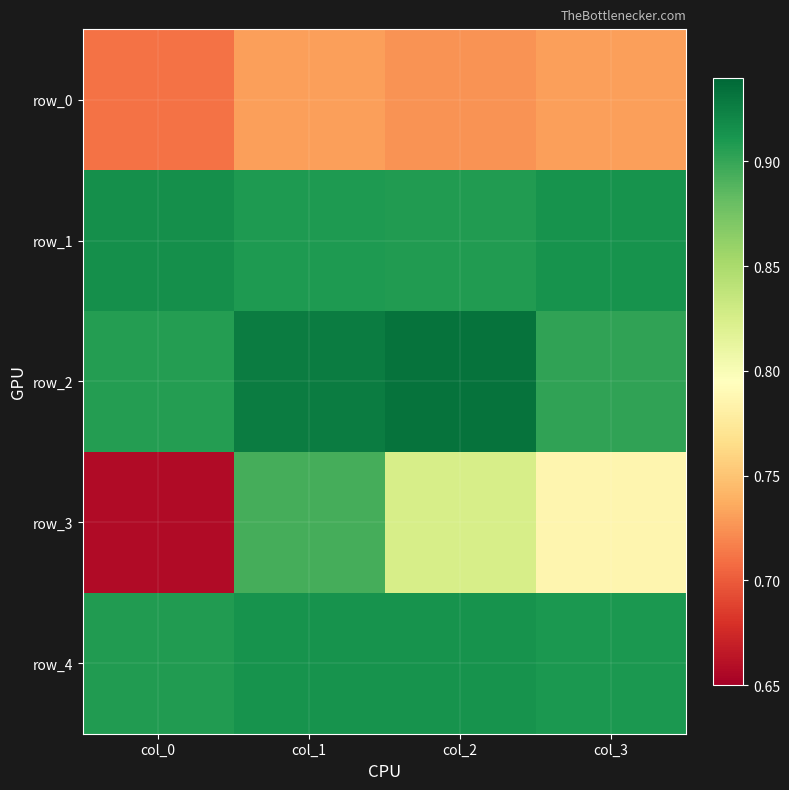

Is the value of row_1 at col_3 greater than the value of row_2 at col_0?

Yes